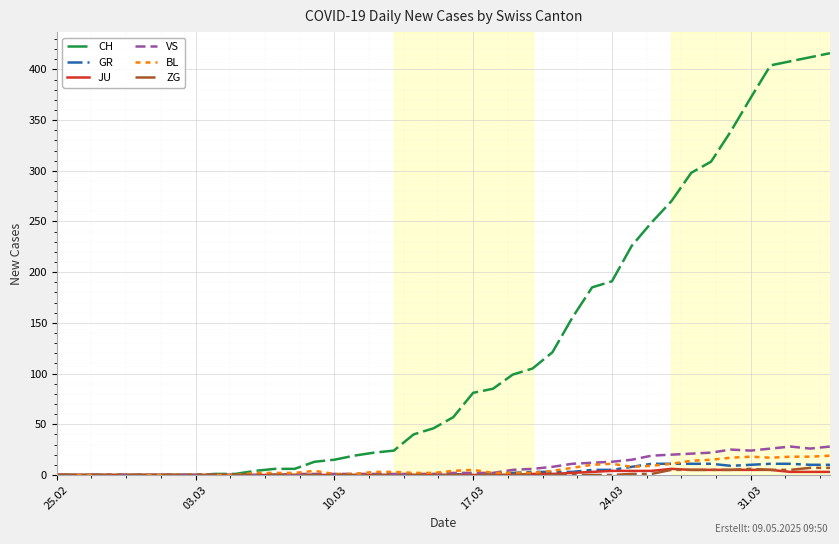

What is the greatest value displayed?

416